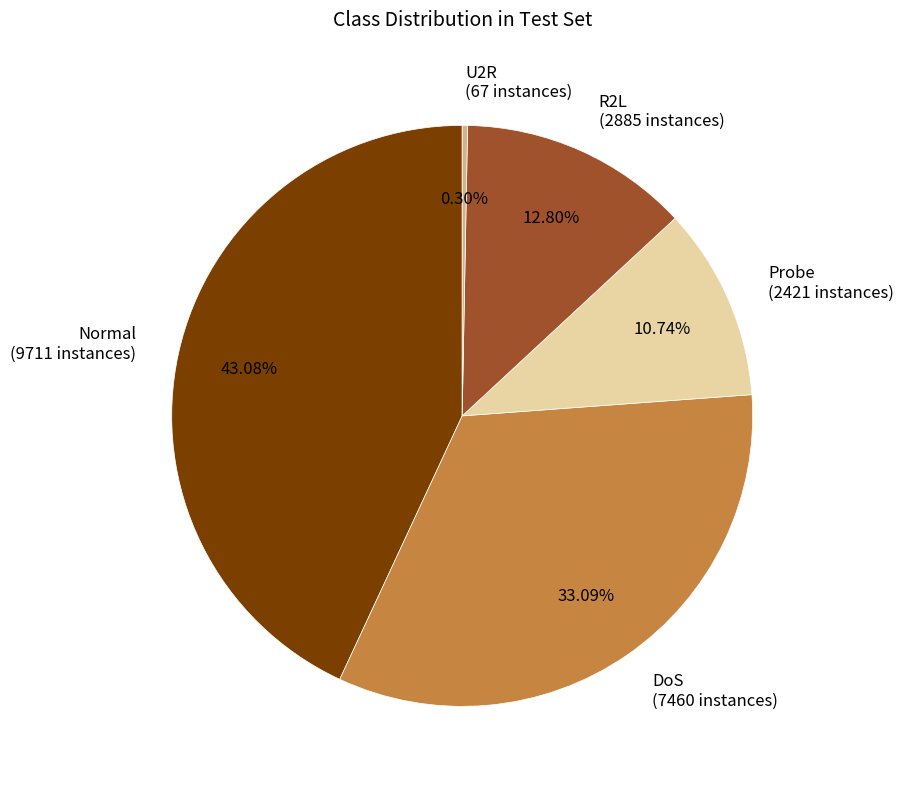

What percentage is the Probe slice, to the nearest percent?

11%